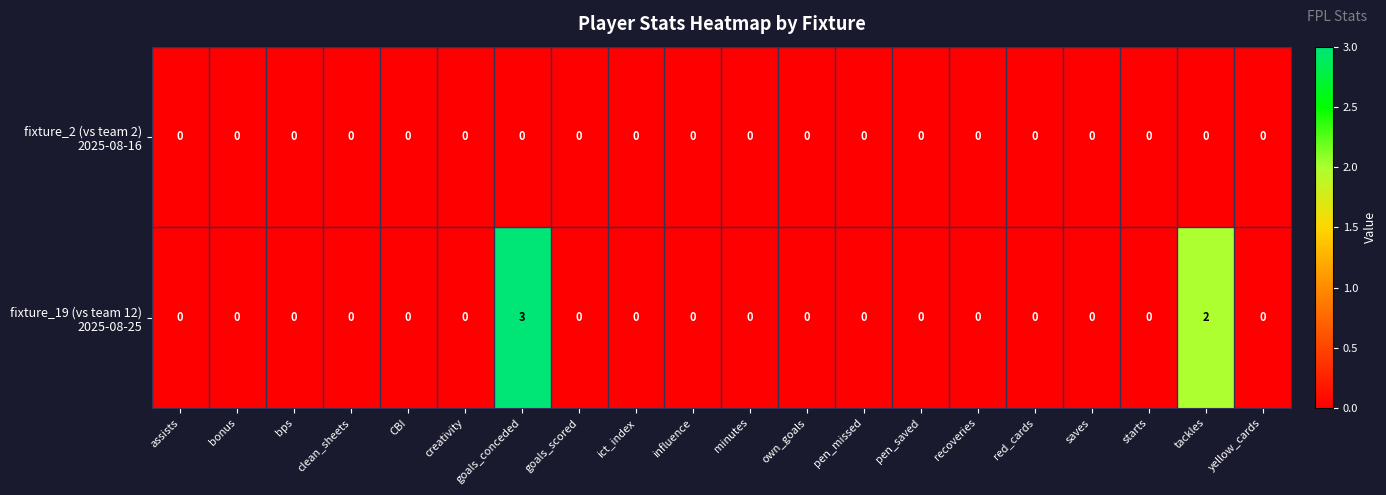

Which label corresponds to the largest value in the chart?

goals_conceded